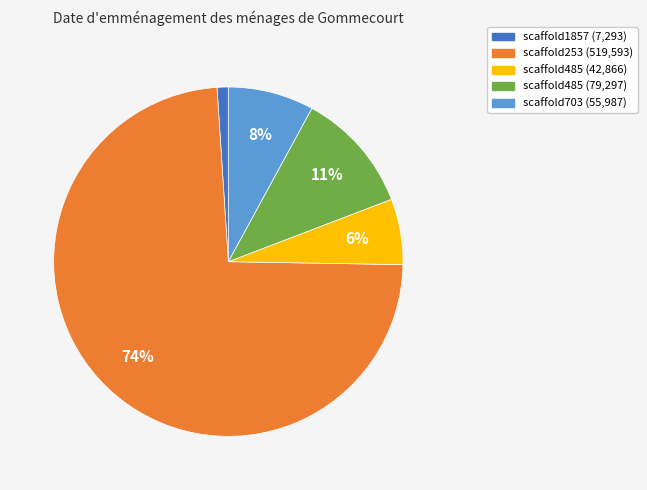

To the nearest percent, what portion does scaffold1857 (7,293) represent?

1%